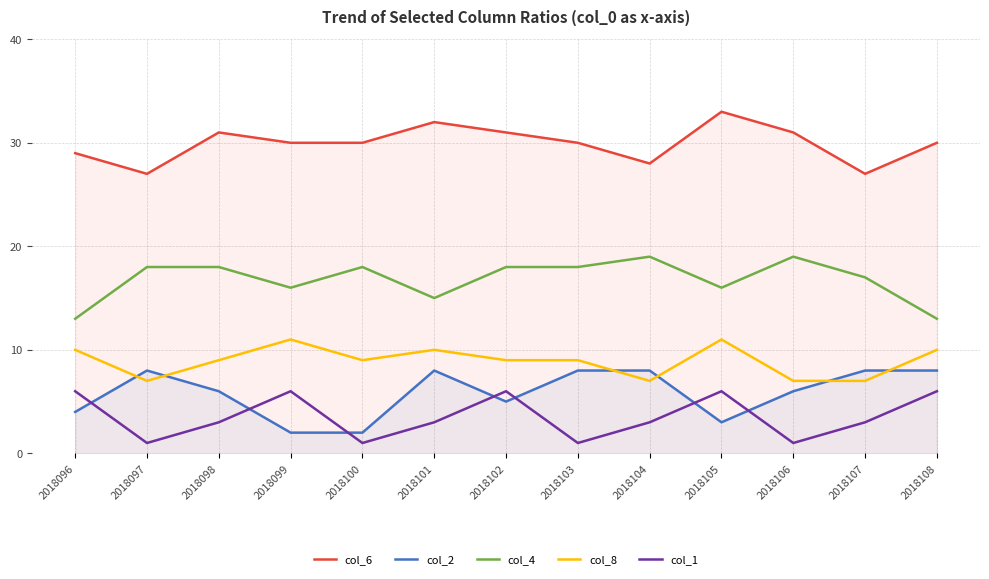

Where does the col_8 series first go above 9?

2018096